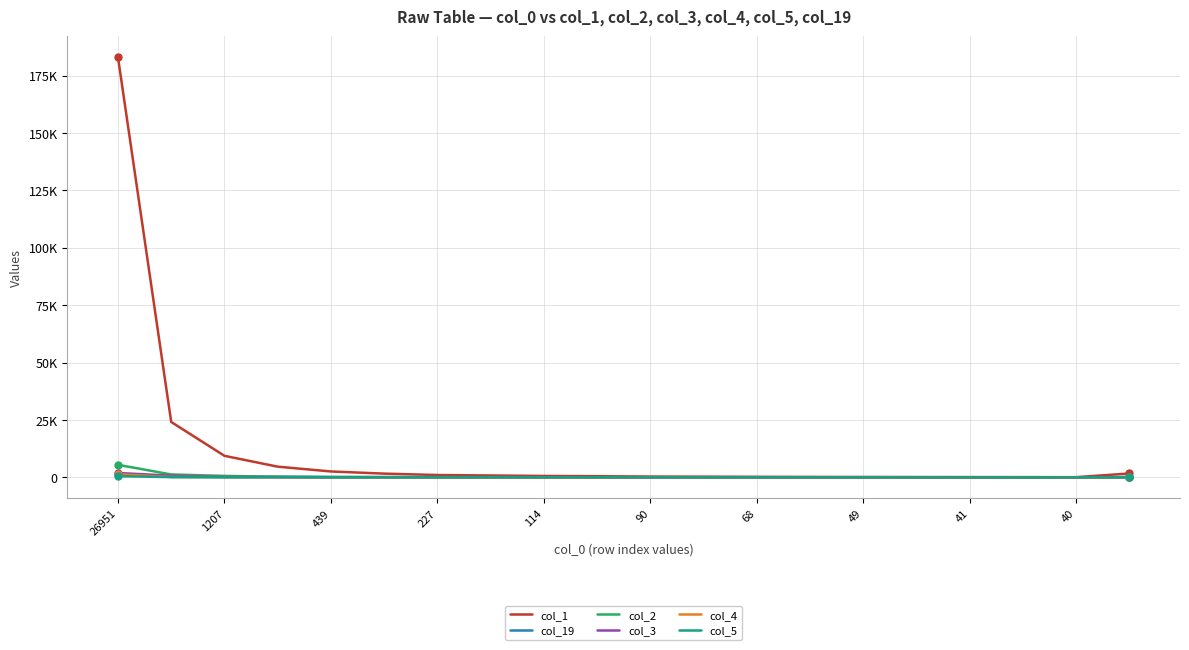

Does the chart display data point markers on the line(s)?

No